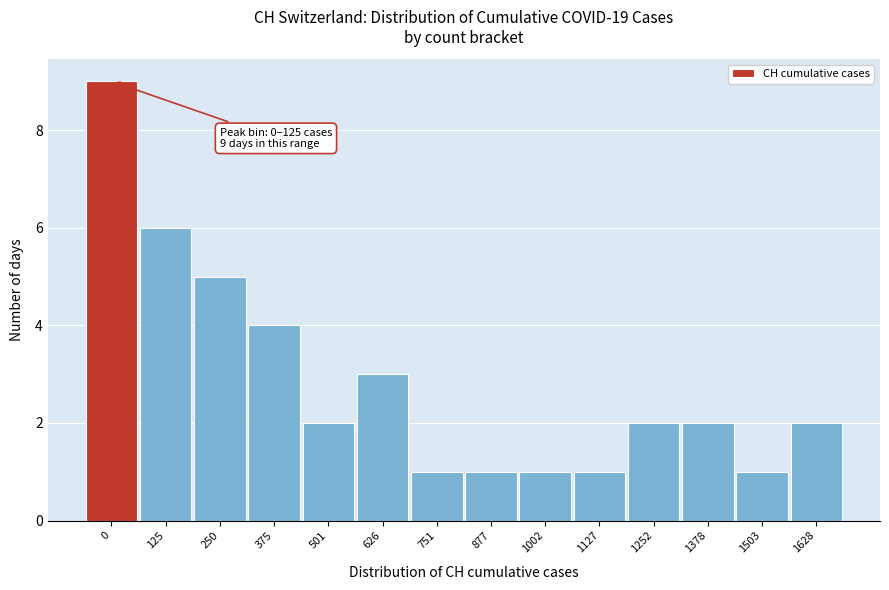

Reading left to right, transcribe all the data shown in this chart.

9	6	5	4	2	3	1	1	1	1	2	2	1	2